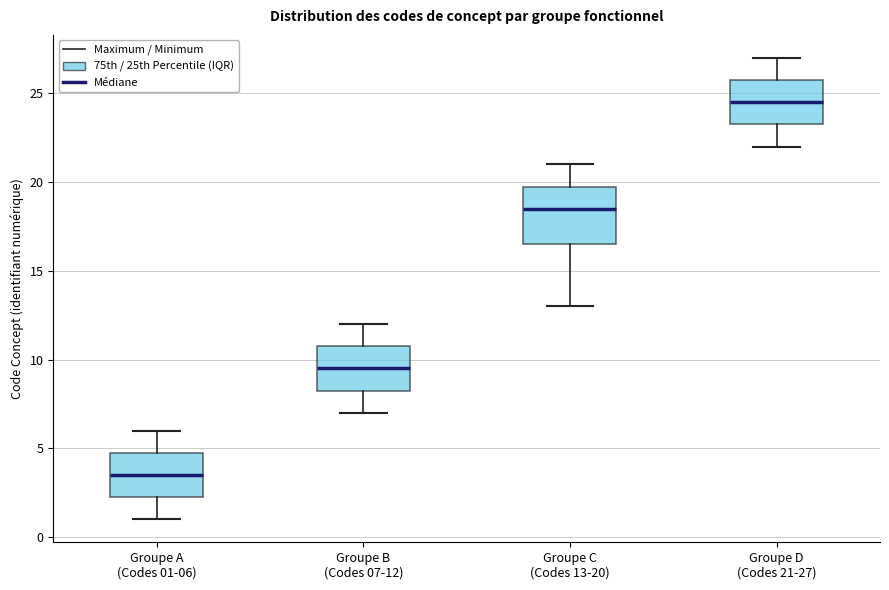

Where does the median line of the box for Groupe A (Codes 01-06) sit on the y-axis? The values are not printed on the chart, so give them approximately, as read against the axis.

3.5